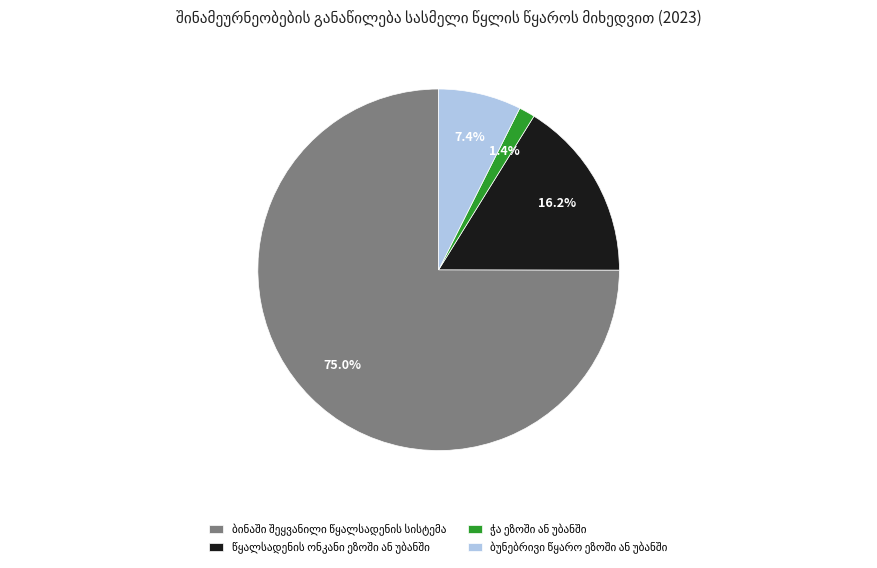

Is there any slice that represents more than half of the pie?

Yes